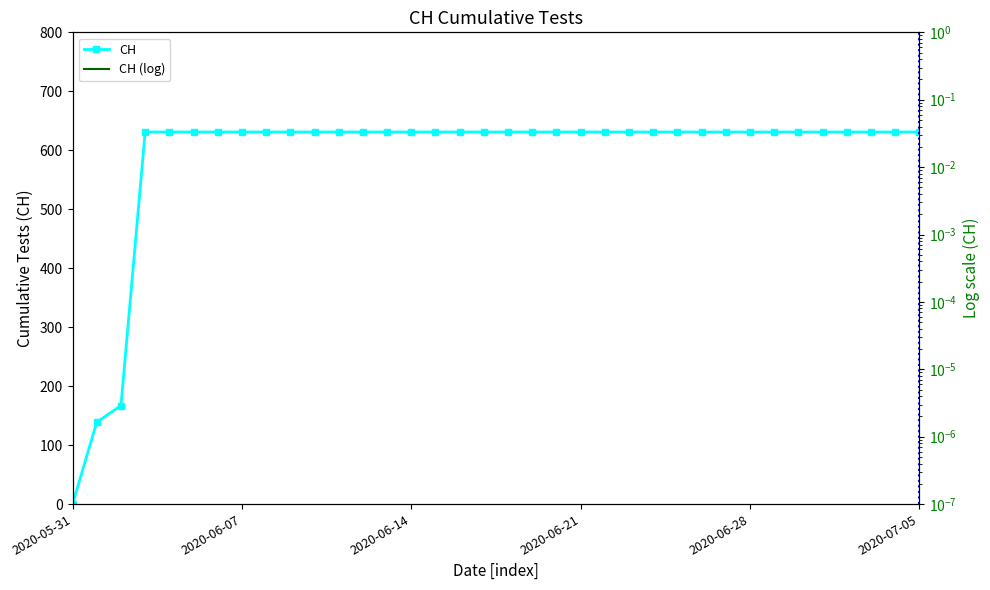

At which label is the value closest to 315?

2020-06-02